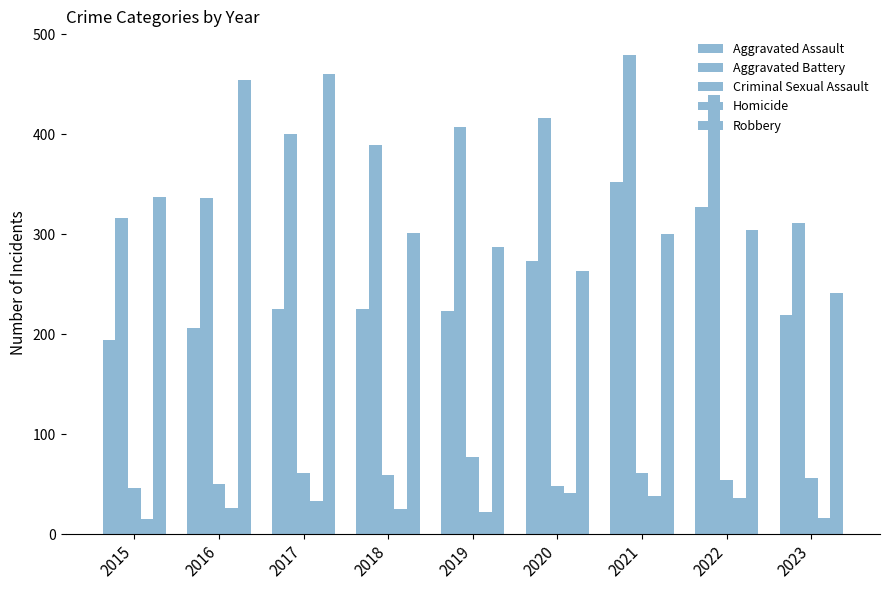

Count the number of data series in this chart.

5